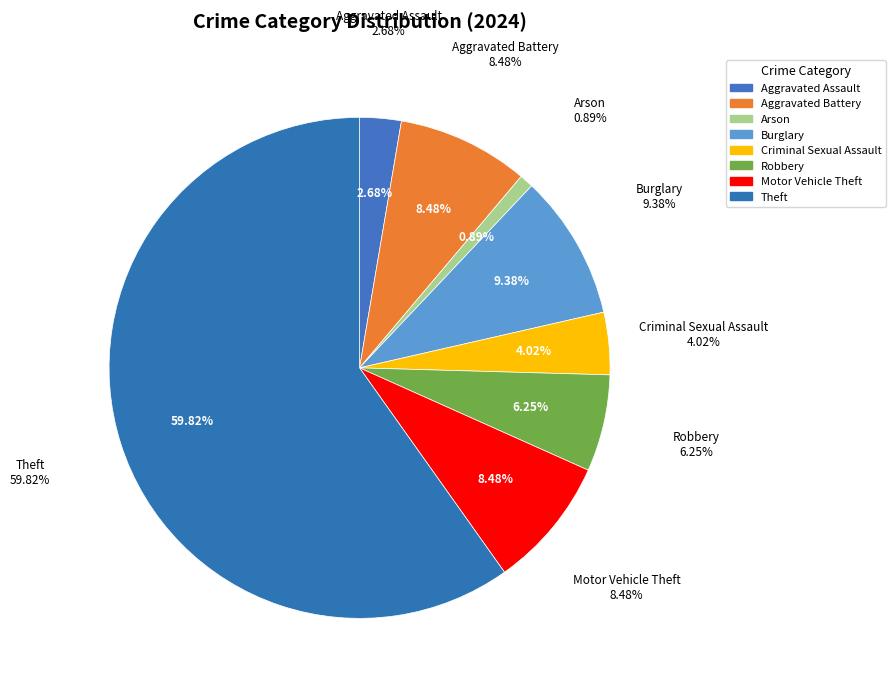

Which category accounts for the majority?

Theft